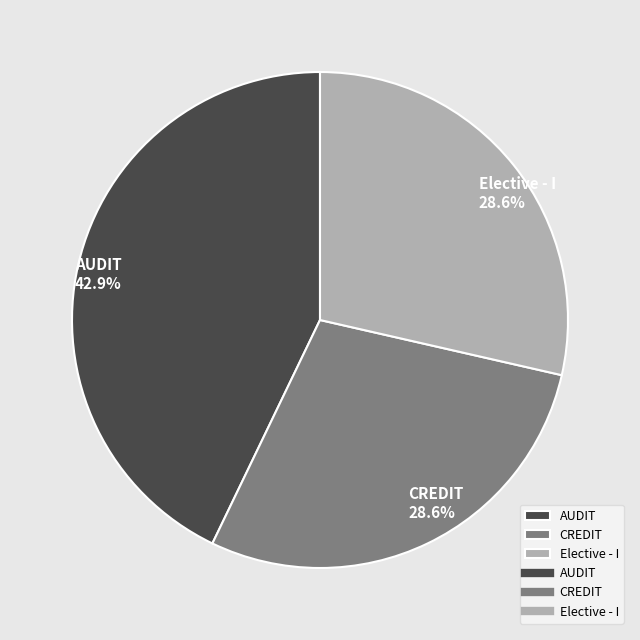

To the nearest percent, what is the average slice percentage?

33%